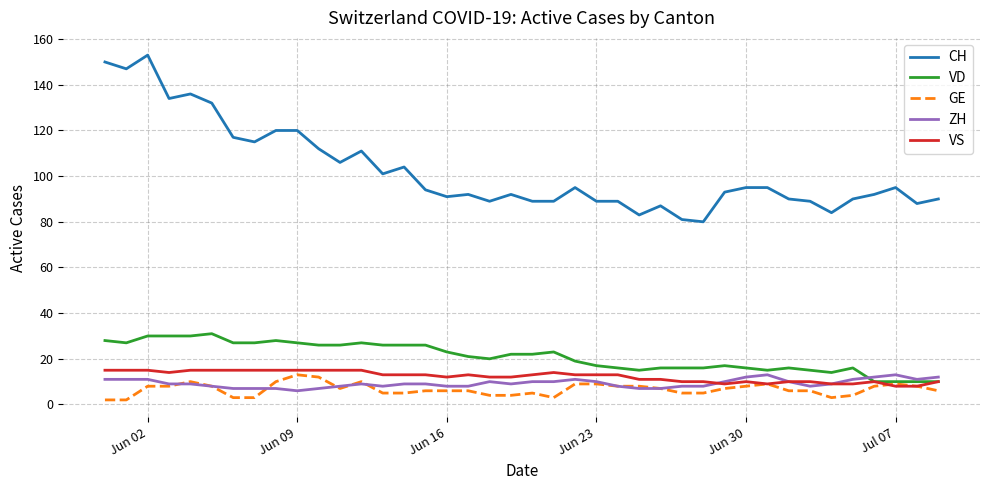

True or false: CH and VD intersect in this chart.

False